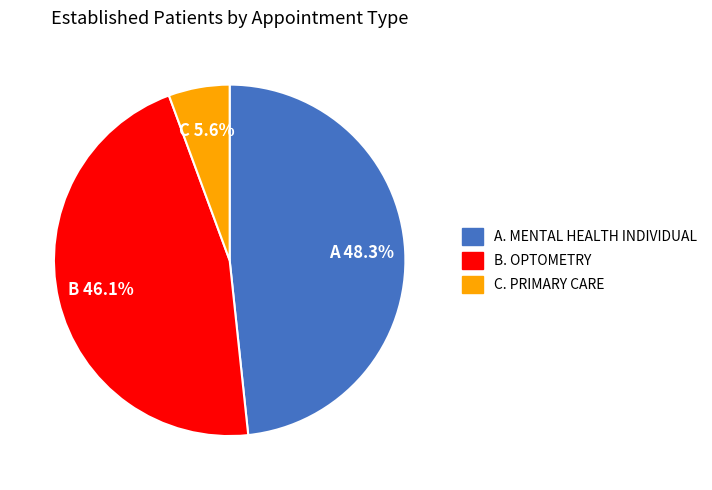

Is there a majority slice in this chart?

No